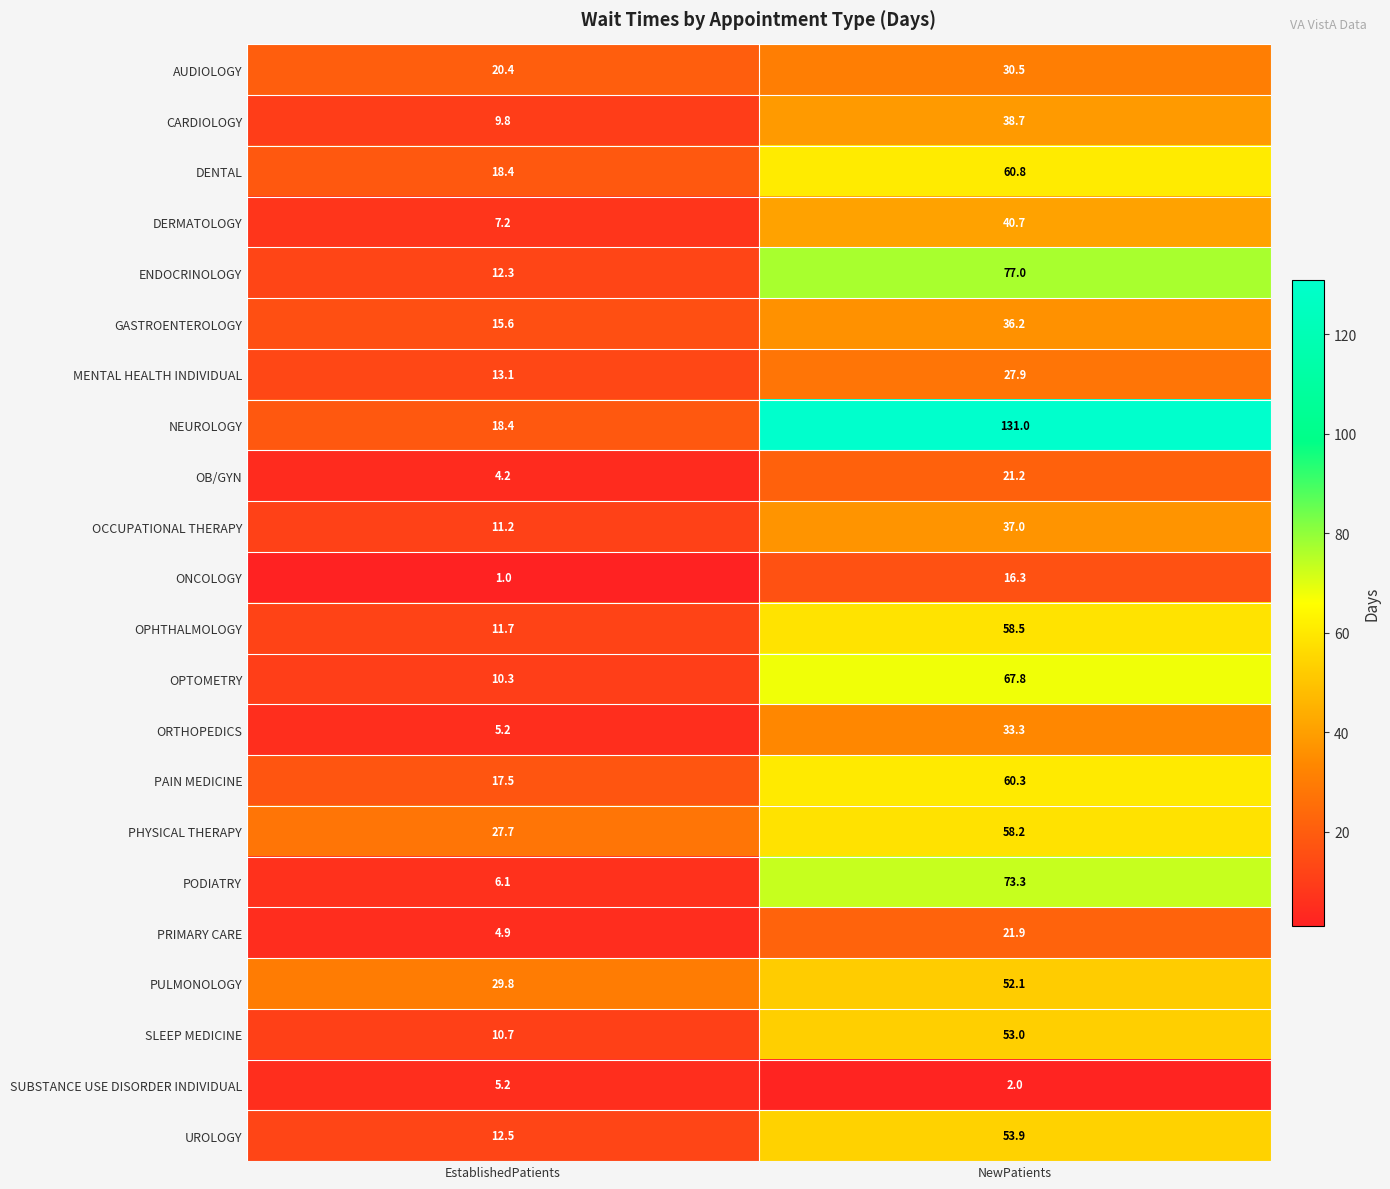

True or false: GASTROENTEROLOGY has a value of 15.6 at EstablishedPatients.

True